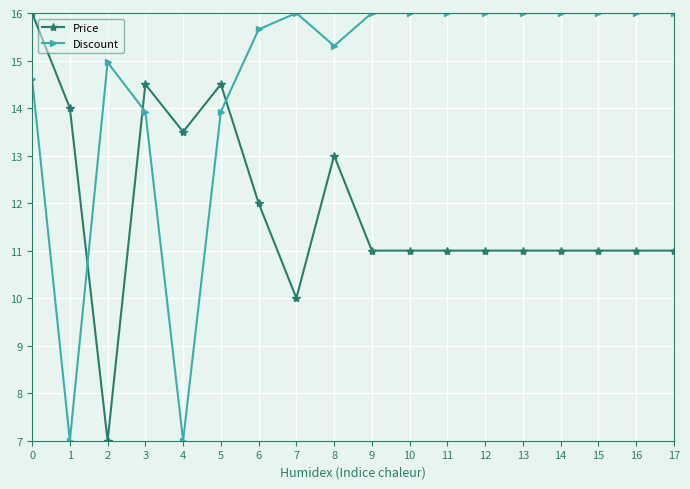

Is this an area chart (filled region under the line)?

No